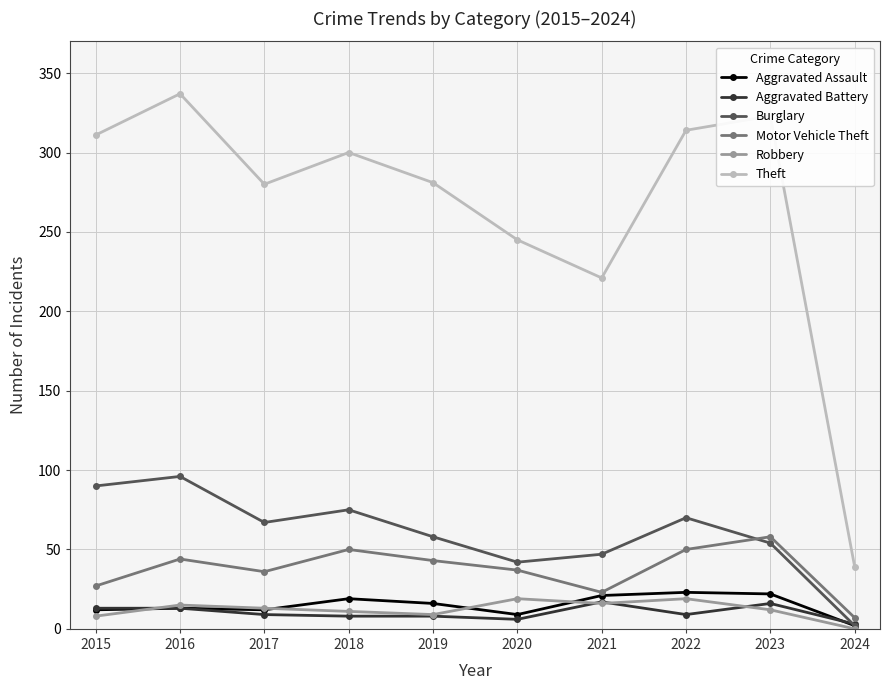

What is the highest value of the Robbery series?

19